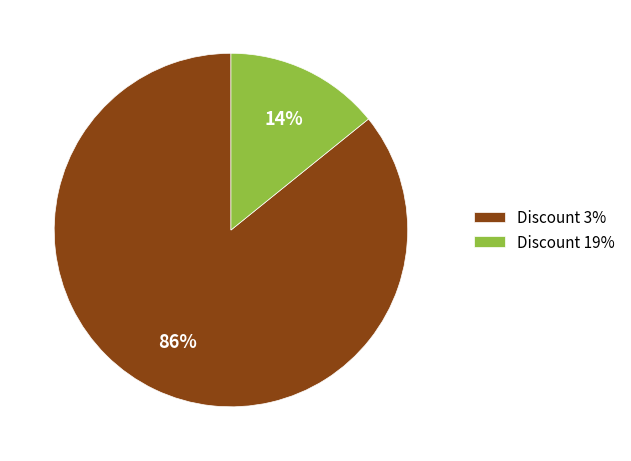

Which has a higher value, Discount 3% or Discount 19%?

Discount 3%